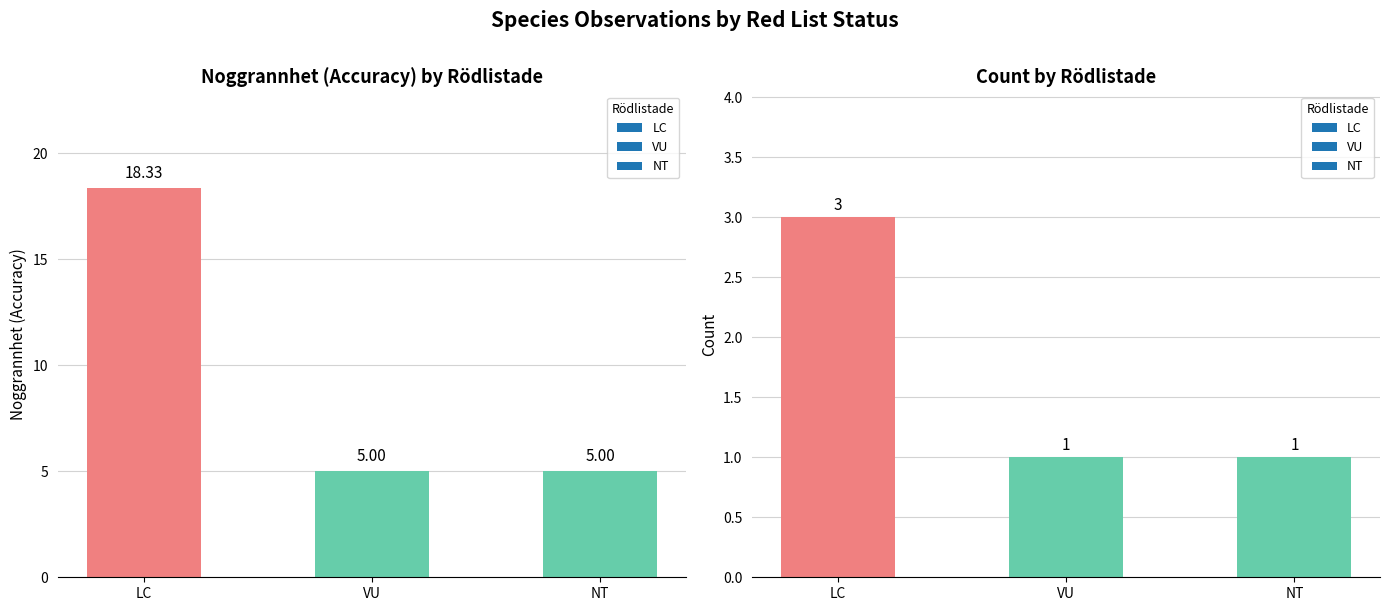

Are the bars grouped side by side (vs. stacked)?

Yes